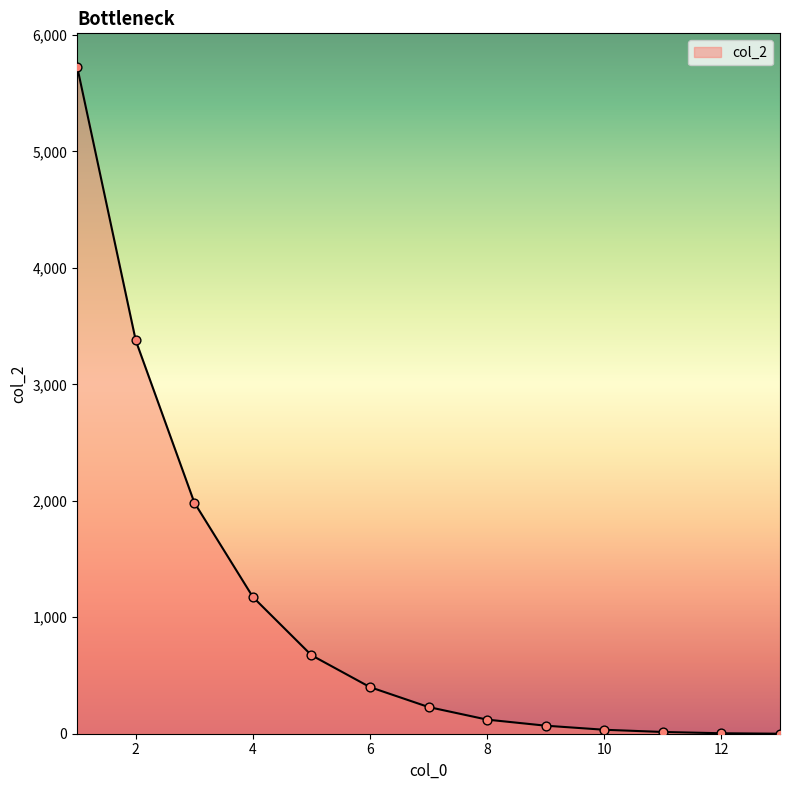

What is the maximum value shown in the chart?

5727